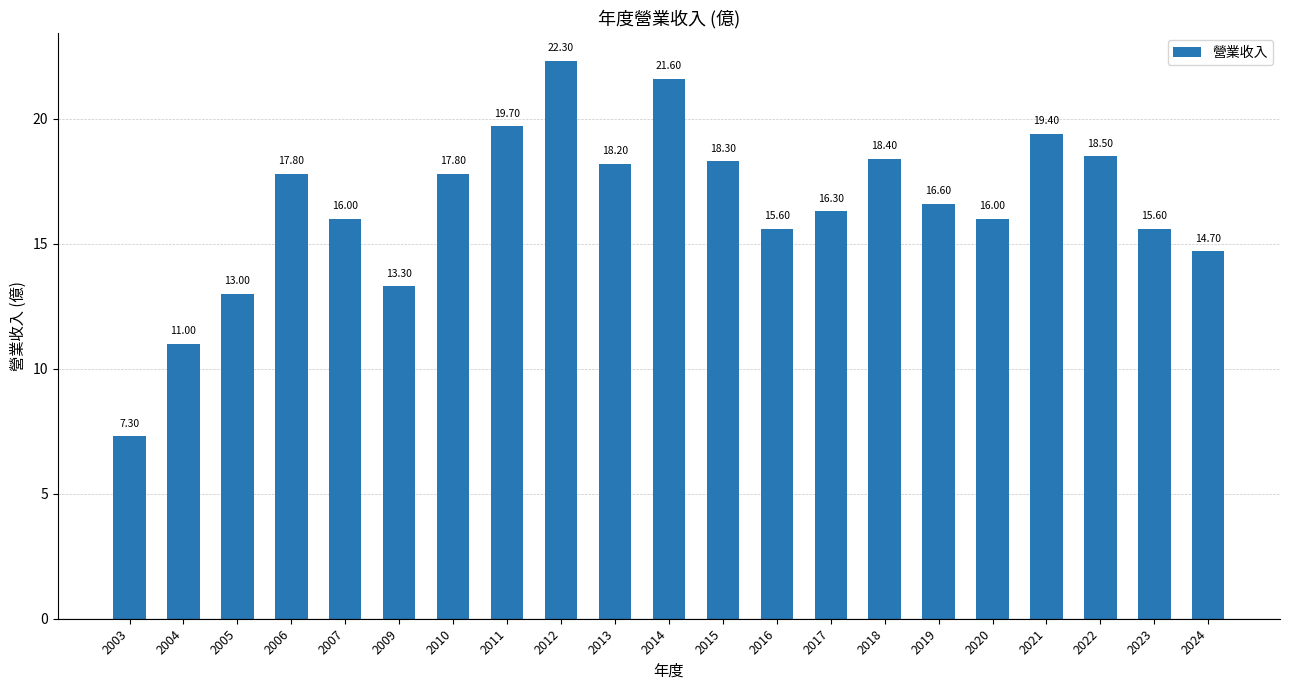

What is the approximate value at 2023?

15.6